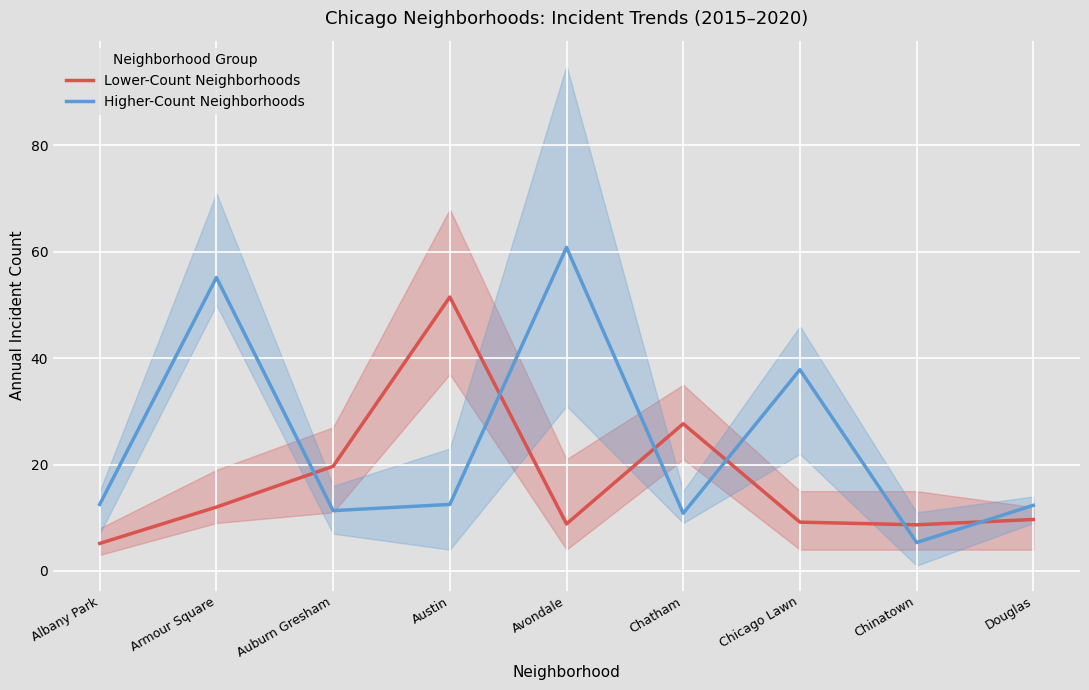

Which category has the highest value across all series?

Avondale